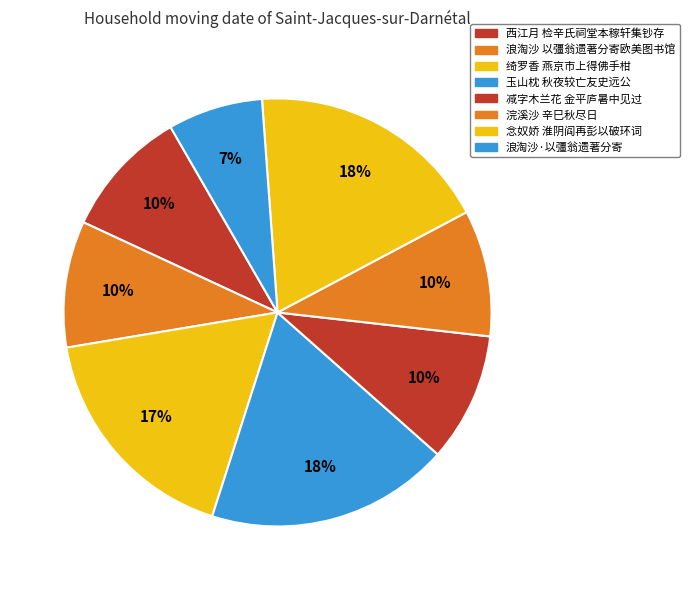

How many segments does this pie chart have?

8